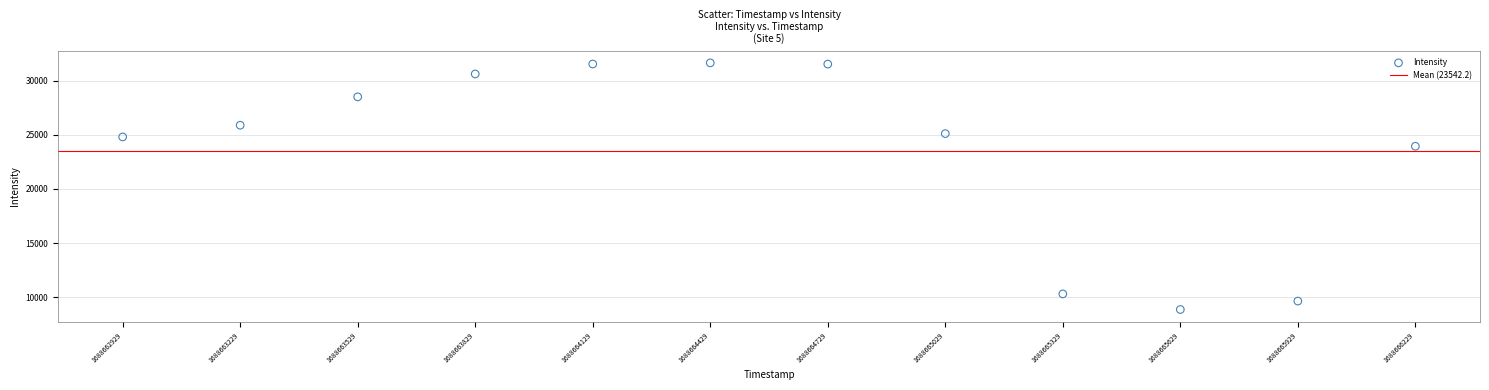

What Y value in the scatter plot is closest to 20260?

23952.1